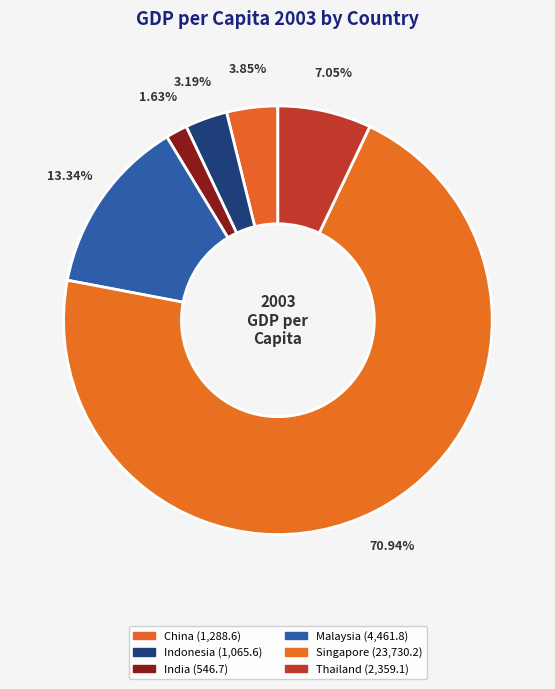

Is it true that China is 10% of the pie?

False